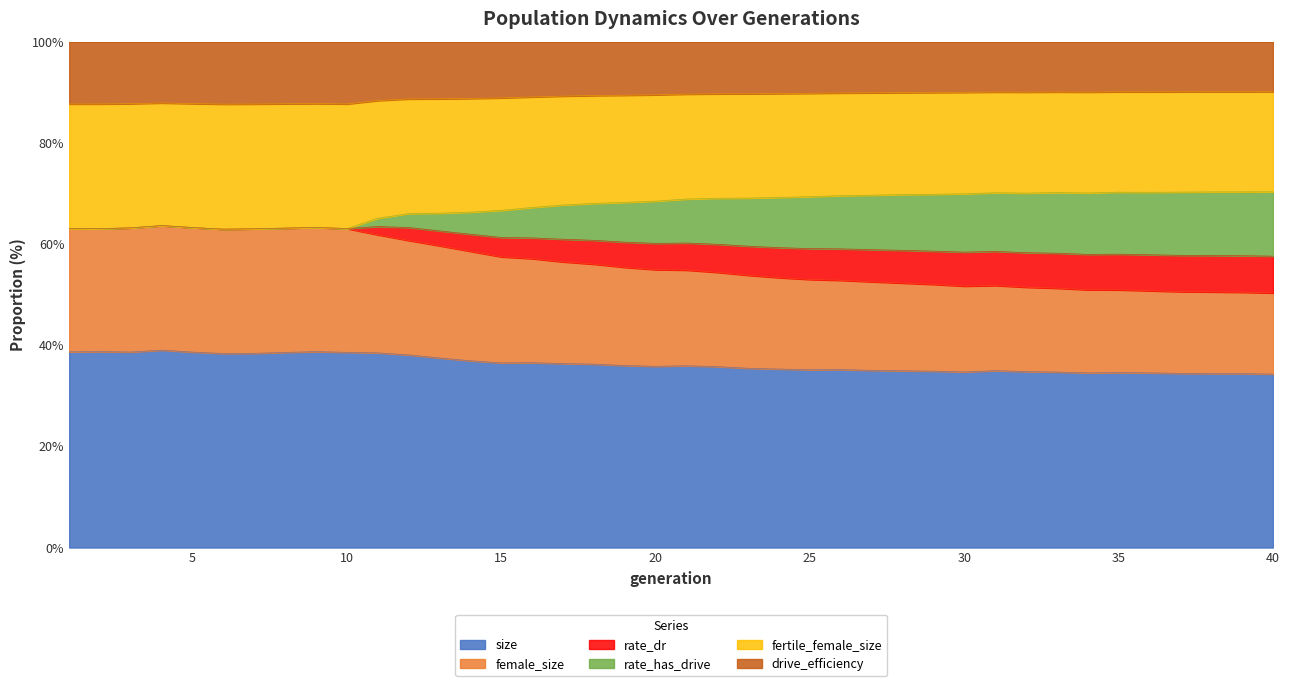

Does the chart display data point markers on the line(s)?

No